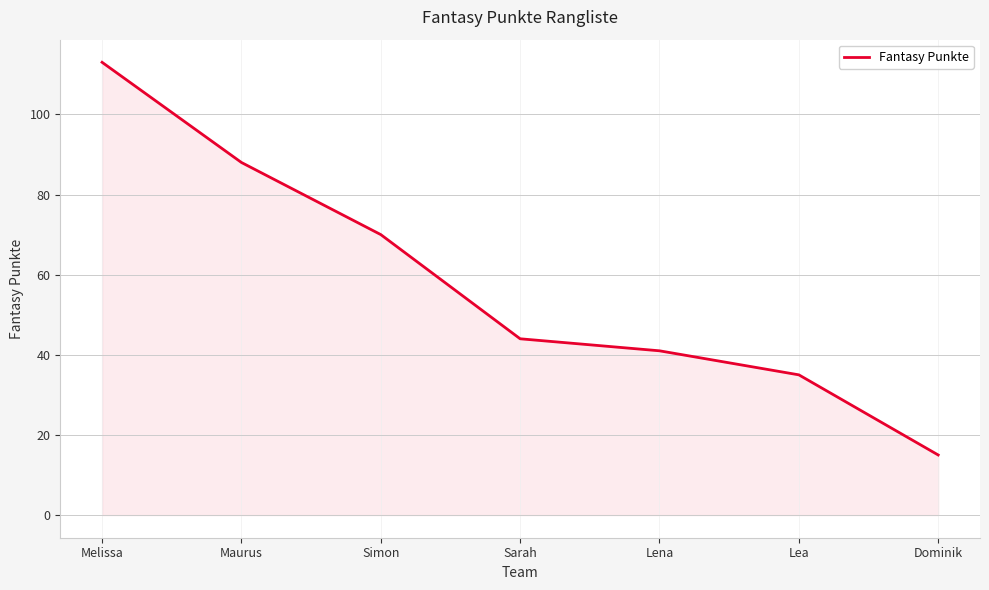

How many lines are shown in the chart?

1